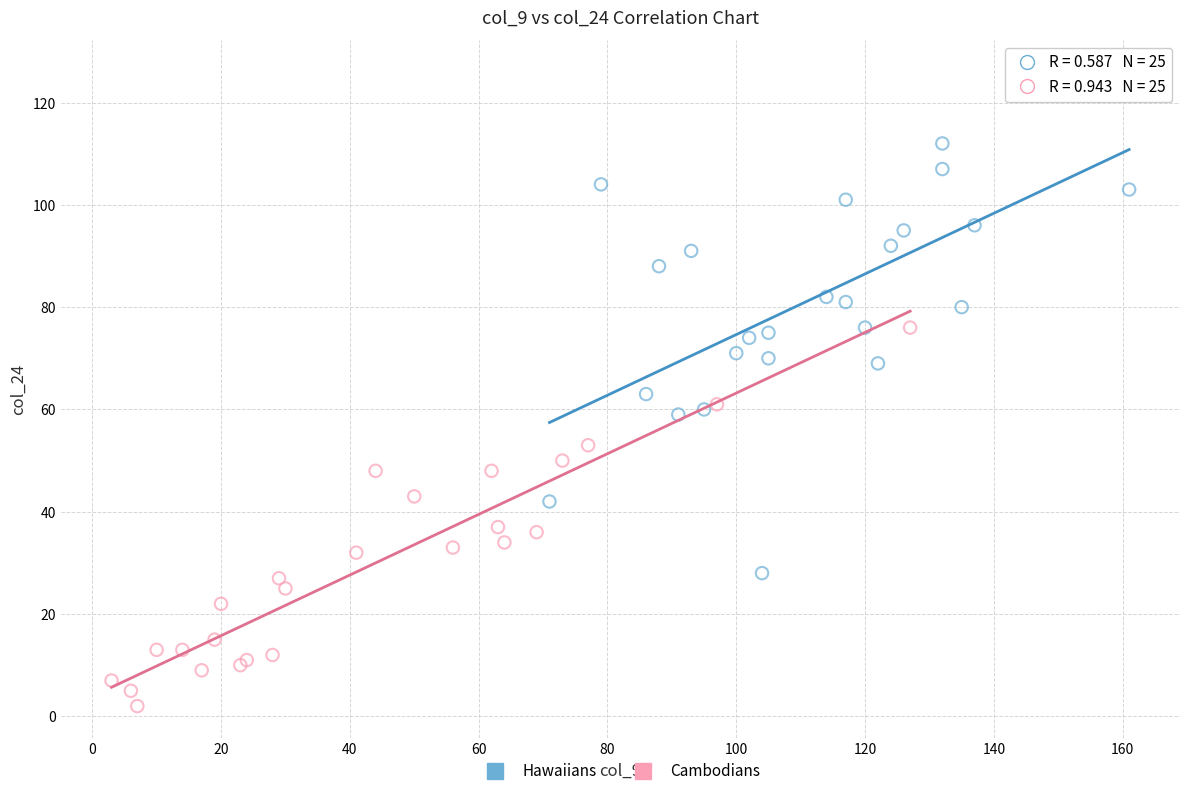

Which series contains the highest Y value?

Hawaiians